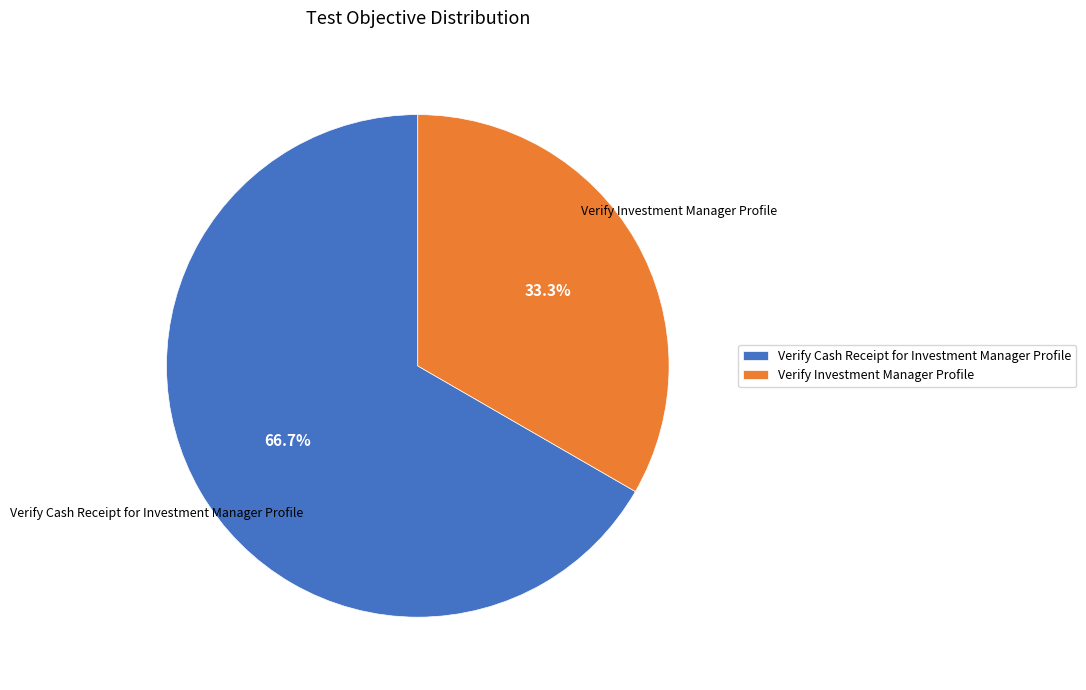

Does any single category account for the majority?

Yes